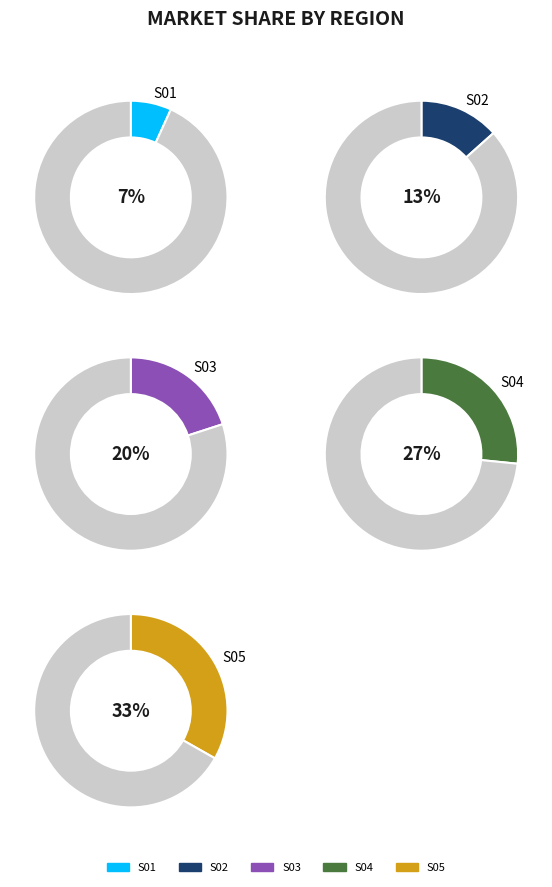

Count the number of slices in the pie.

5